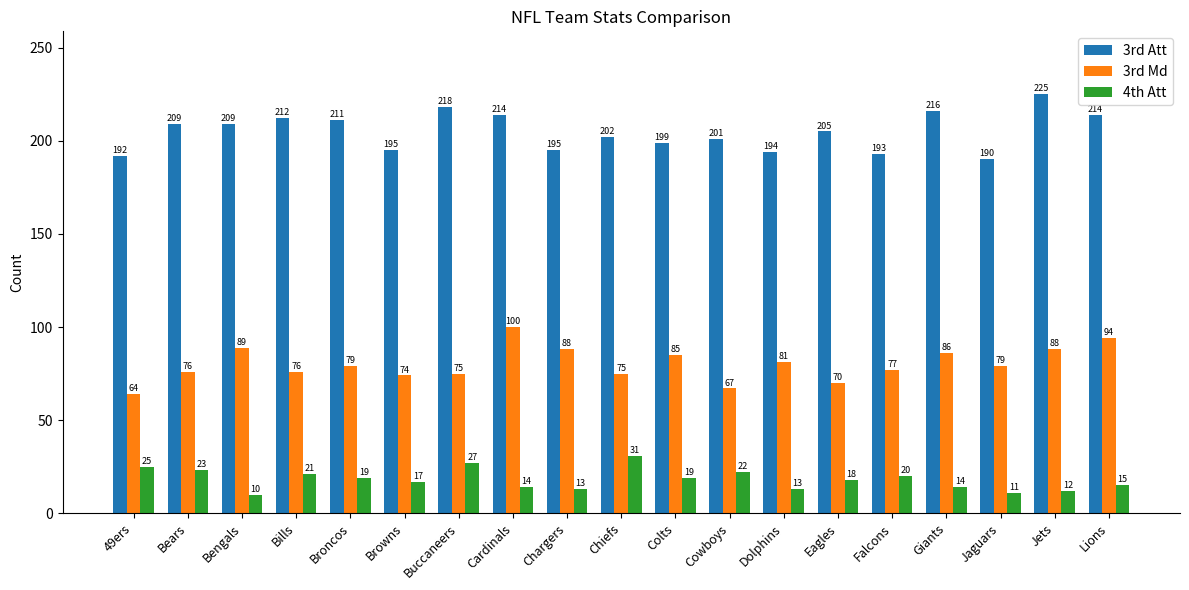

Is the value of 4th Att at Jaguars greater than the value of 3rd Att at 49ers?

No